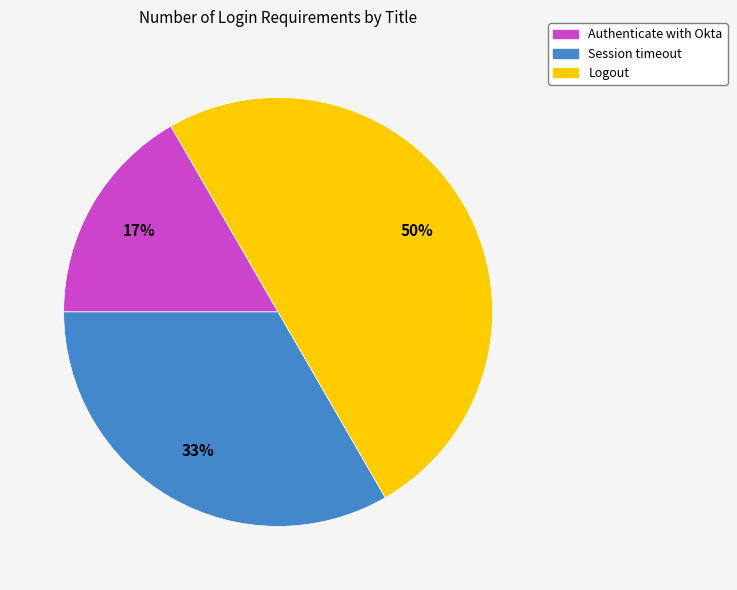

To the nearest percent, what portion does Logout represent?

50%